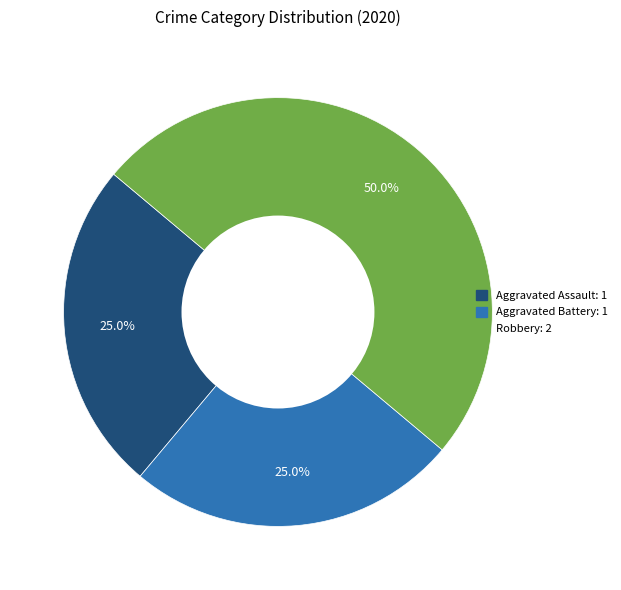

Which slice is the largest?

Robbery